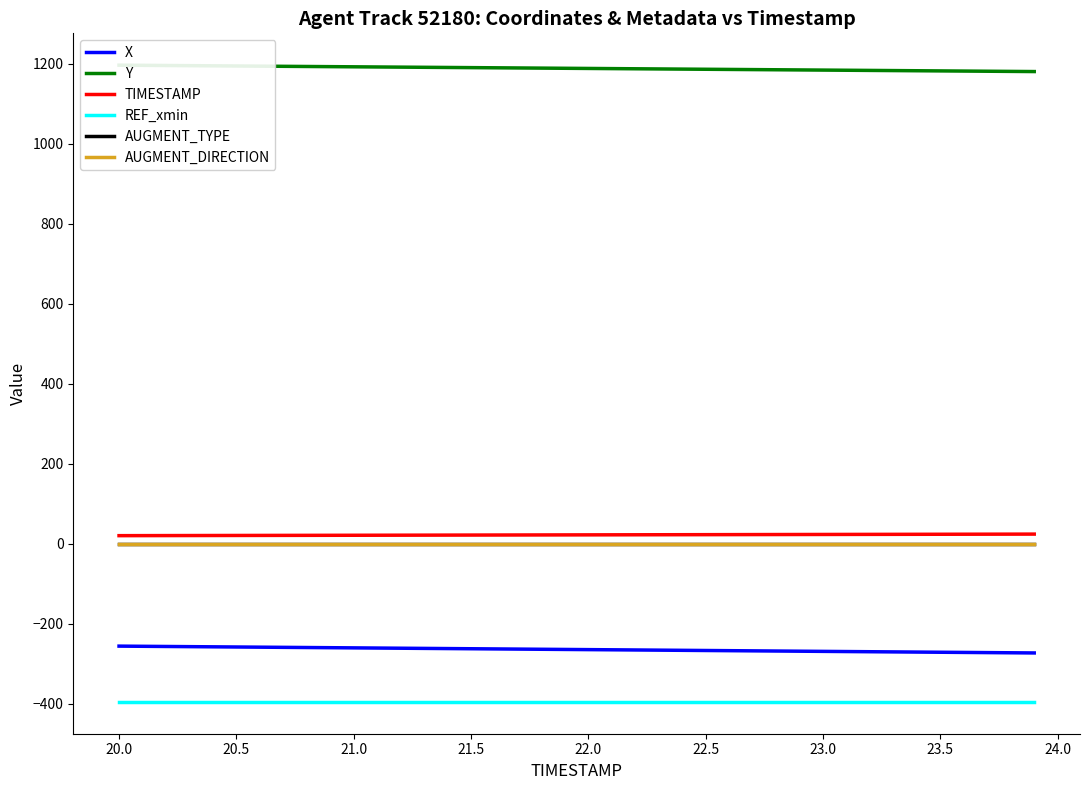

At how many categories does at least one series exceed 588?

40